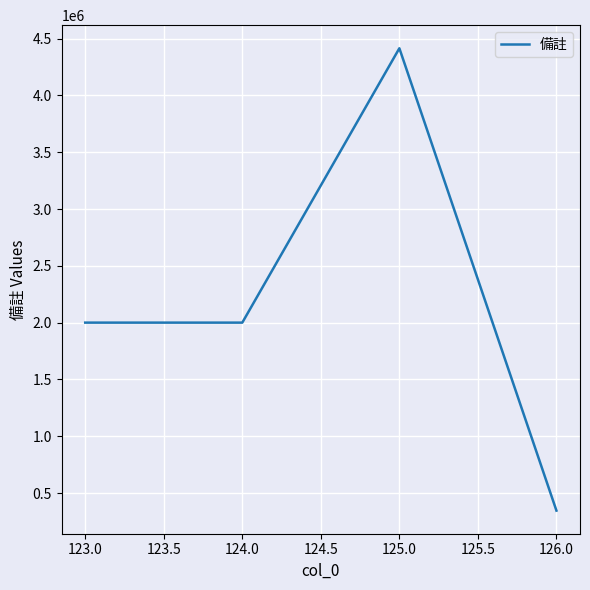

Reading left to right, transcribe all the data shown in this chart.

2000000	2000000	4415000	345281